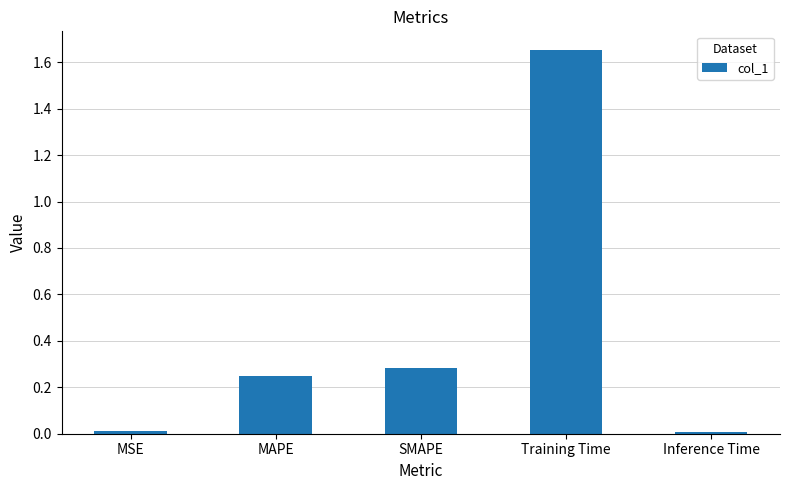

Between MAPE and MSE, which is larger?

MAPE